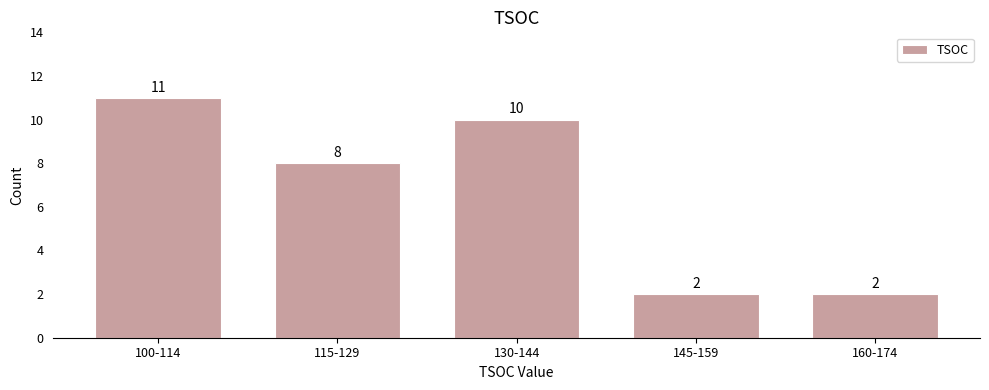

Reading left to right, list all the values displayed in this chart.

100-114=11	115-129=8	130-144=10	145-159=2	160-174=2